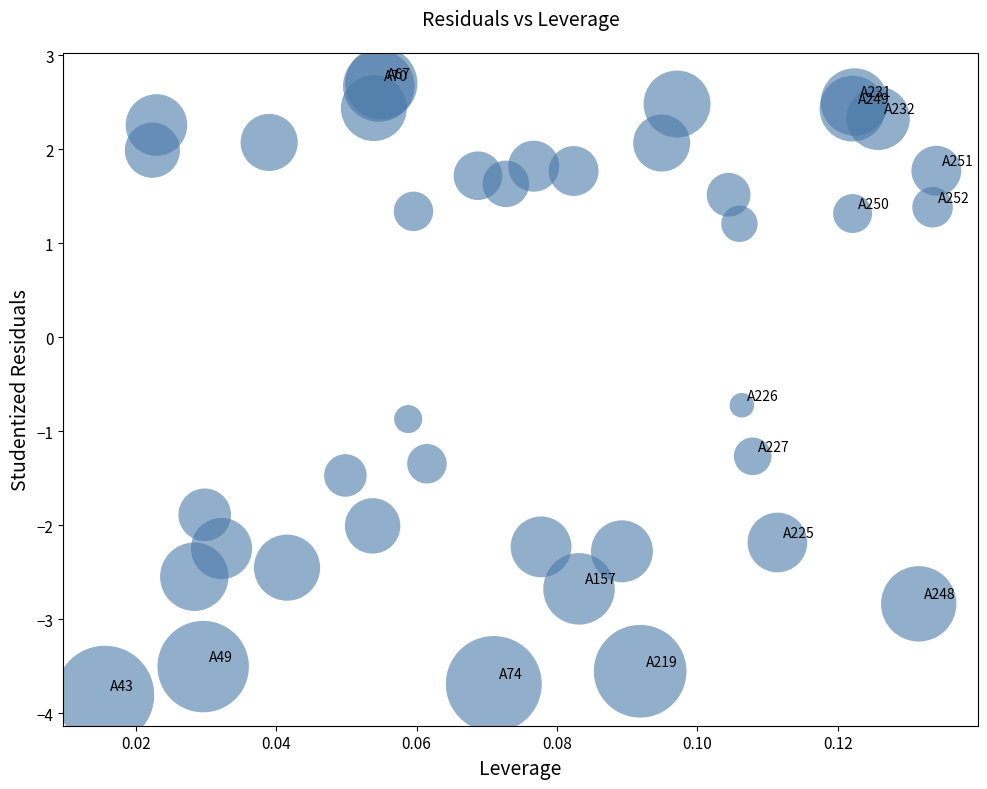

What Y value in the scatter plot is closest to 0?

-0.7